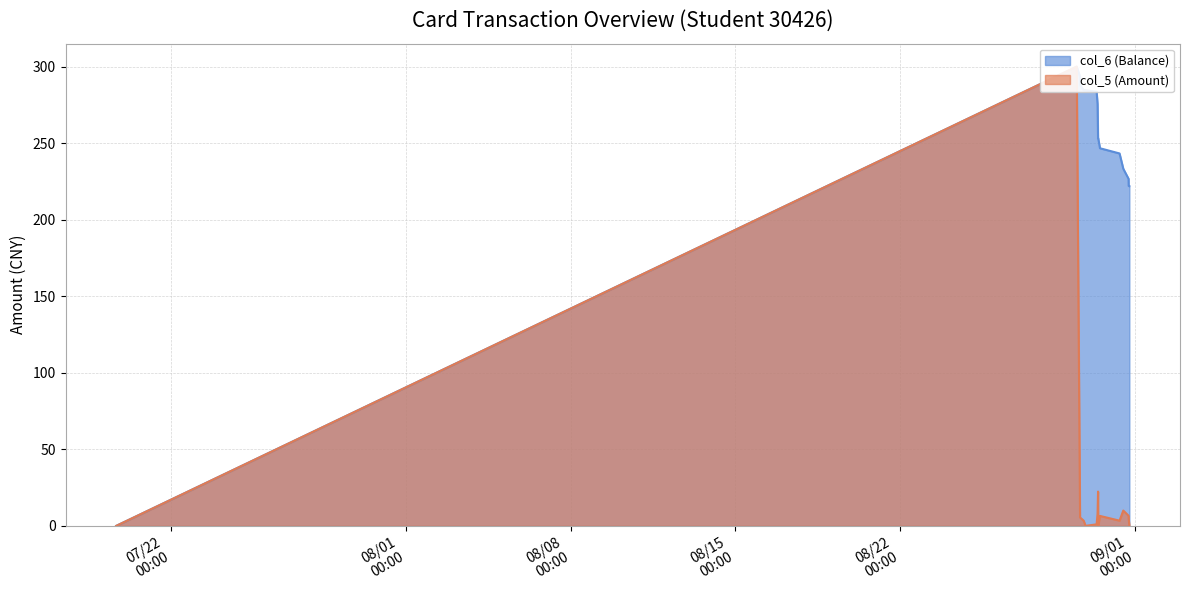

The col_5 (Amount) series shows 2.1 at 2014/08/29 15:40:29. True or false?

False